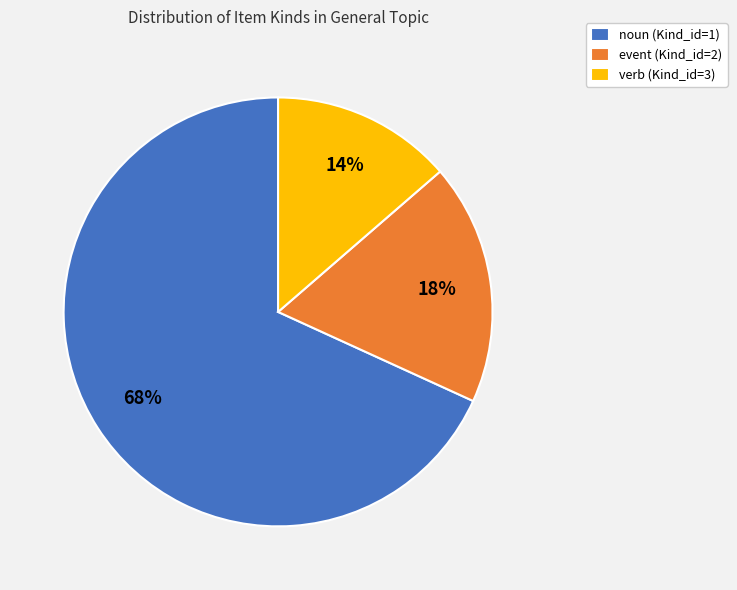

How many slices are in this pie chart?

3